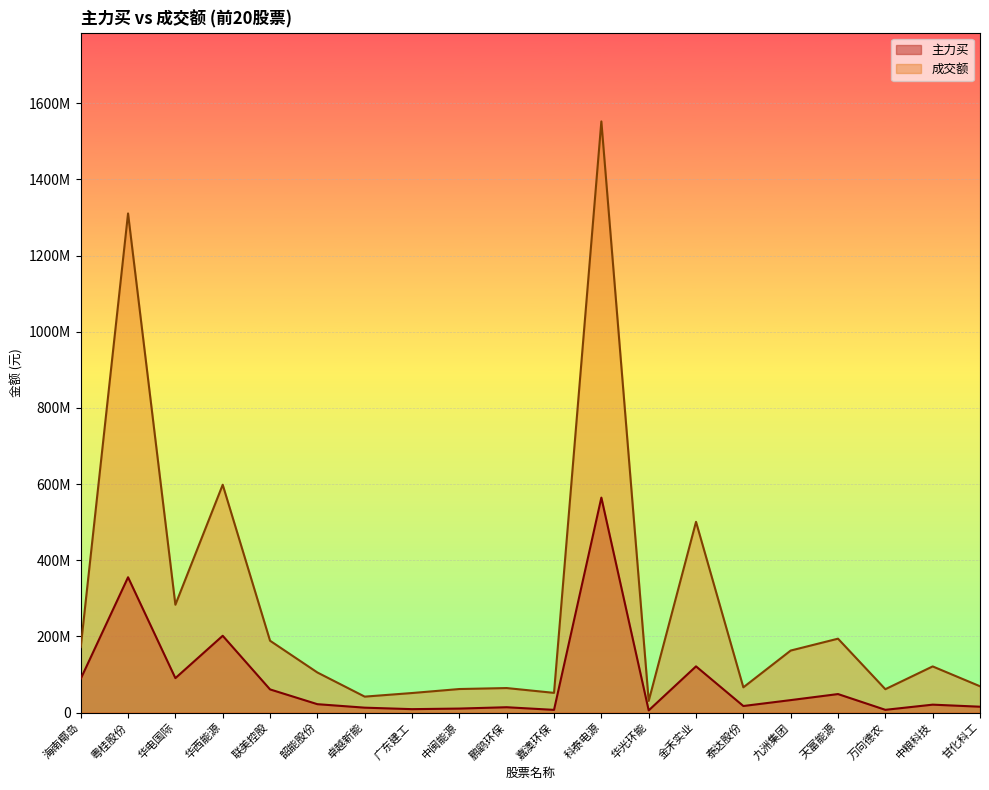

Read the 主力买 value at 华电国际, to the nearest 50.

90336100